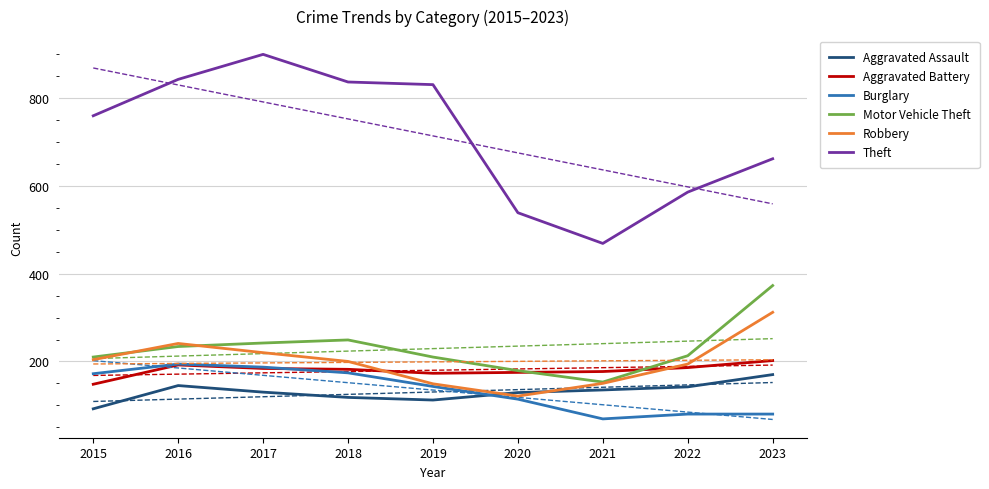

How many values in the Motor Vehicle Theft series are below 213?

4